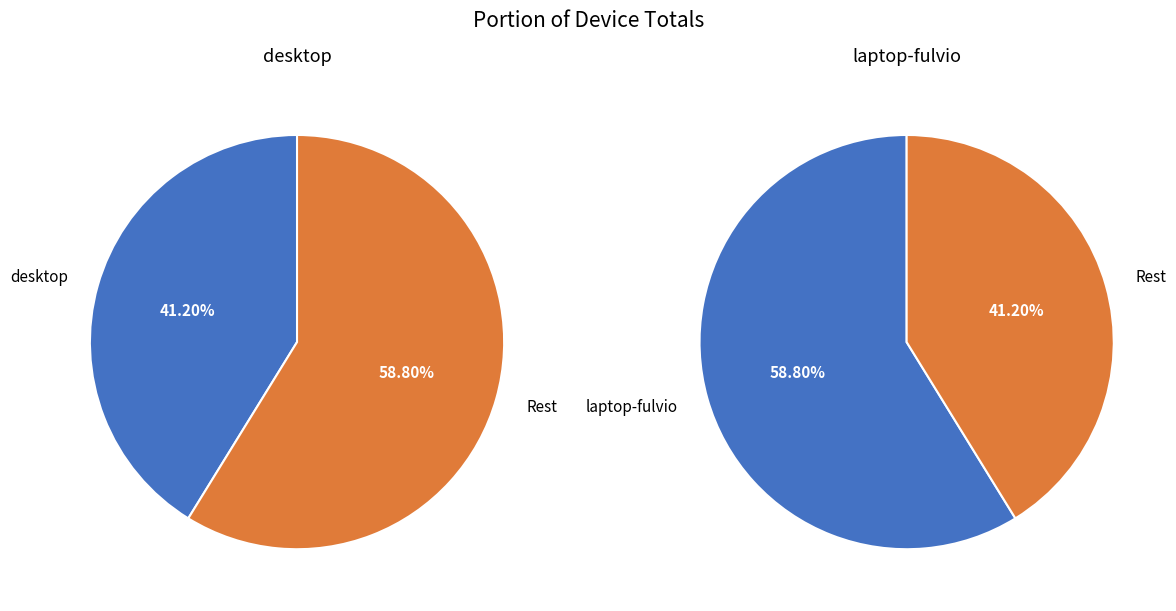

How many slices are in this pie chart?

2